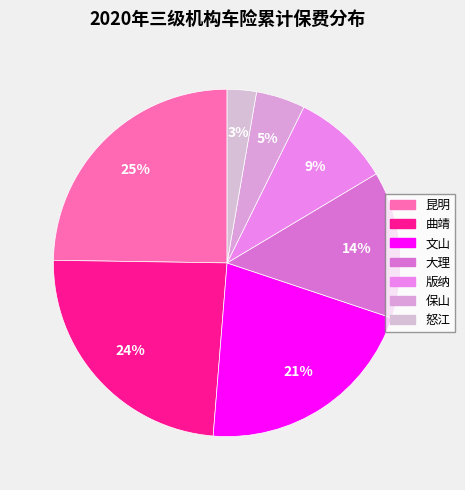

How many segments does this pie chart have?

7